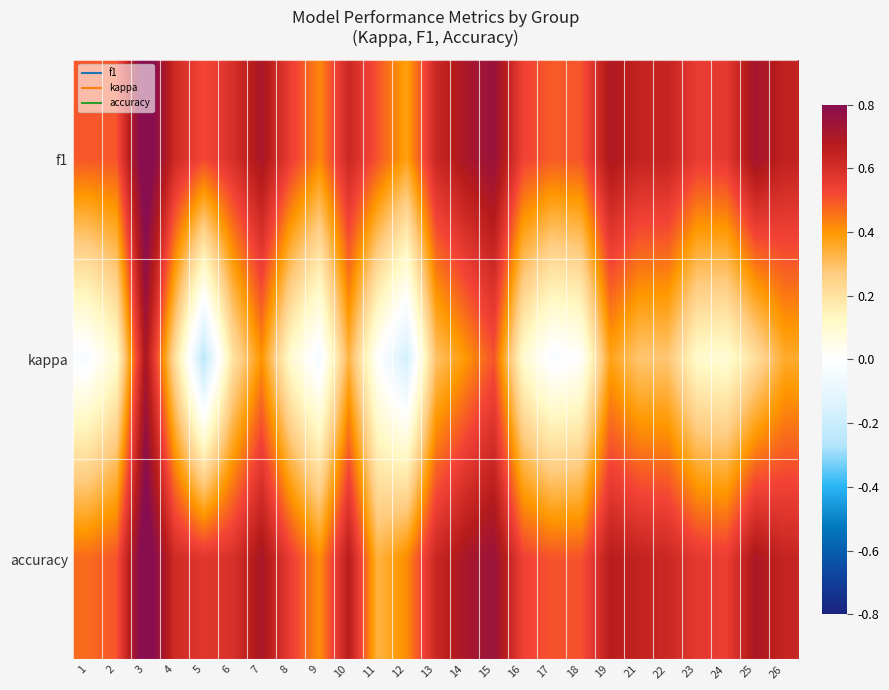

Reading left to right, extract all data points from this chart.

f1: 1=0.5	2=0.5	3=0.9	4=0.6	5=0.5	6=0.6	7=0.7	8=0.5	9=0.4	10=0.6	11=0.5	12=0.4	13=0.6	14=0.7	15=0.8	16=0.5	17=0.5	18=0.5	19=0.7	21=0.6	22=0.6	23=0.6	24=0.6	25=0.7	26=0.6
kappa: 1=-0.0	2=0.1	3=0.7	4=0.2	5=-0.2	6=0.2	7=0.4	8=0.1	9=-0.0	10=0.3	11=0.0	12=-0.2	13=0.3	14=0.4	15=0.5	16=0.1	17=-0.0	18=0.0	19=0.4	21=0.3	22=0.3	23=0.1	24=0.1	25=0.2	26=0.4
accuracy: 1=0.5	2=0.5	3=0.9	4=0.6	5=0.6	6=0.6	7=0.7	8=0.5	9=0.4	10=0.7	11=0.3	12=0.4	13=0.6	14=0.7	15=0.8	16=0.5	17=0.5	18=0.5	19=0.7	21=0.6	22=0.6	23=0.6	24=0.5	25=0.7	26=0.6